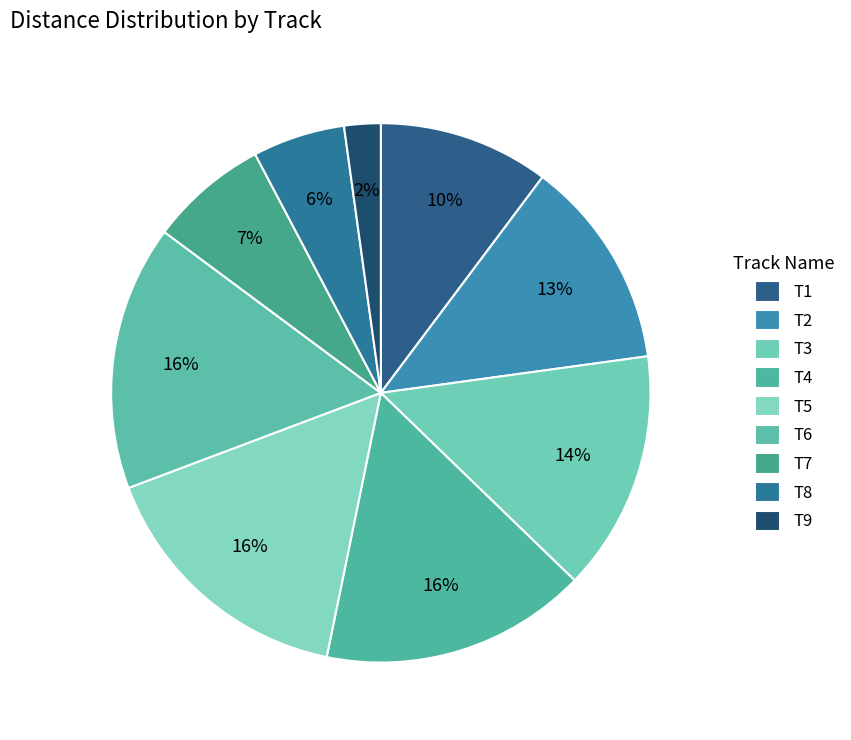

What is the smallest slice in the pie chart?

T9